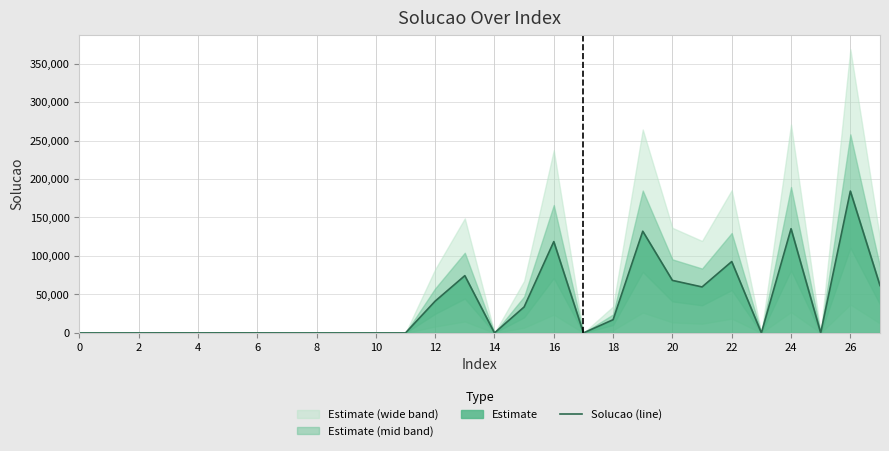

The value at 17 is 0. True or false?

True